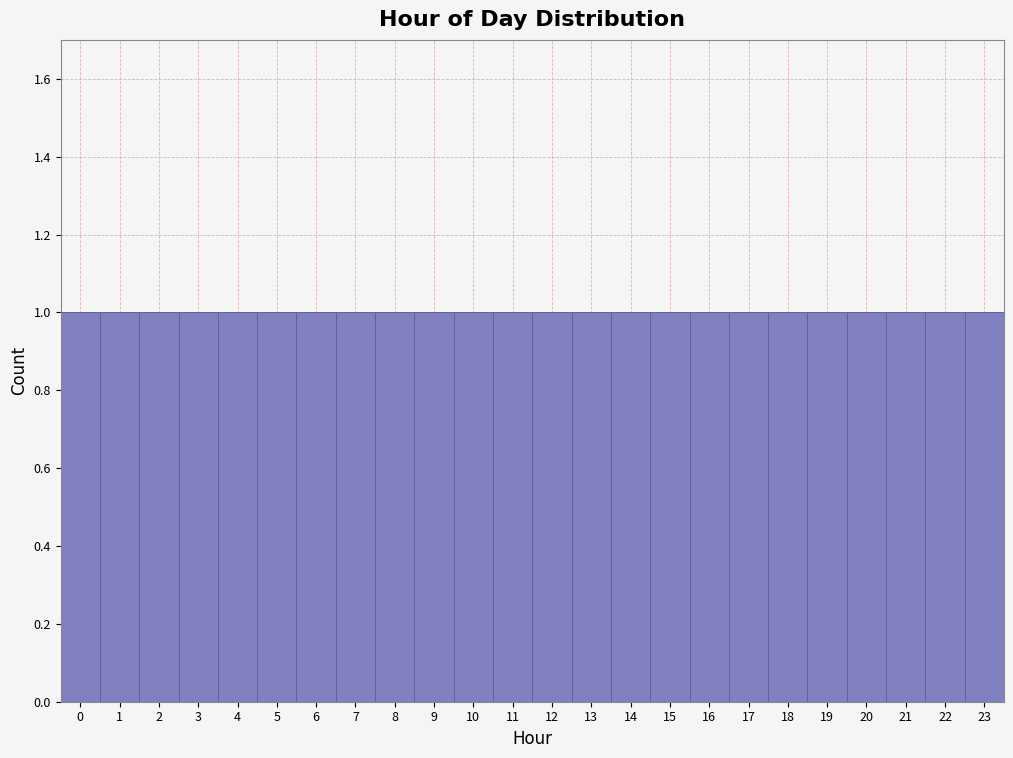

Reading left to right, list every bar in this chart as the range it spans on the x-axis followed by its height. The values are not printed on the chart, so give them approximately, as read against the axis.

-0.5 to 0.5: 1
0.5 to 1.5: 1
1.5 to 2.5: 1
2.5 to 3.5: 1
3.5 to 4.5: 1
4.5 to 5.5: 1
5.5 to 6.5: 1
6.5 to 7.5: 1
7.5 to 8.5: 1
8.5 to 9.5: 1
9.5 to 10.5: 1
10.5 to 11.5: 1
11.5 to 12.5: 1
12.5 to 13.5: 1
13.5 to 14.5: 1
14.5 to 15.5: 1
15.5 to 16.5: 1
16.5 to 17.5: 1
17.5 to 18.5: 1
18.5 to 19.5: 1
19.5 to 20.5: 1
20.5 to 21.5: 1
21.5 to 22.5: 1
22.5 to 23.5: 1